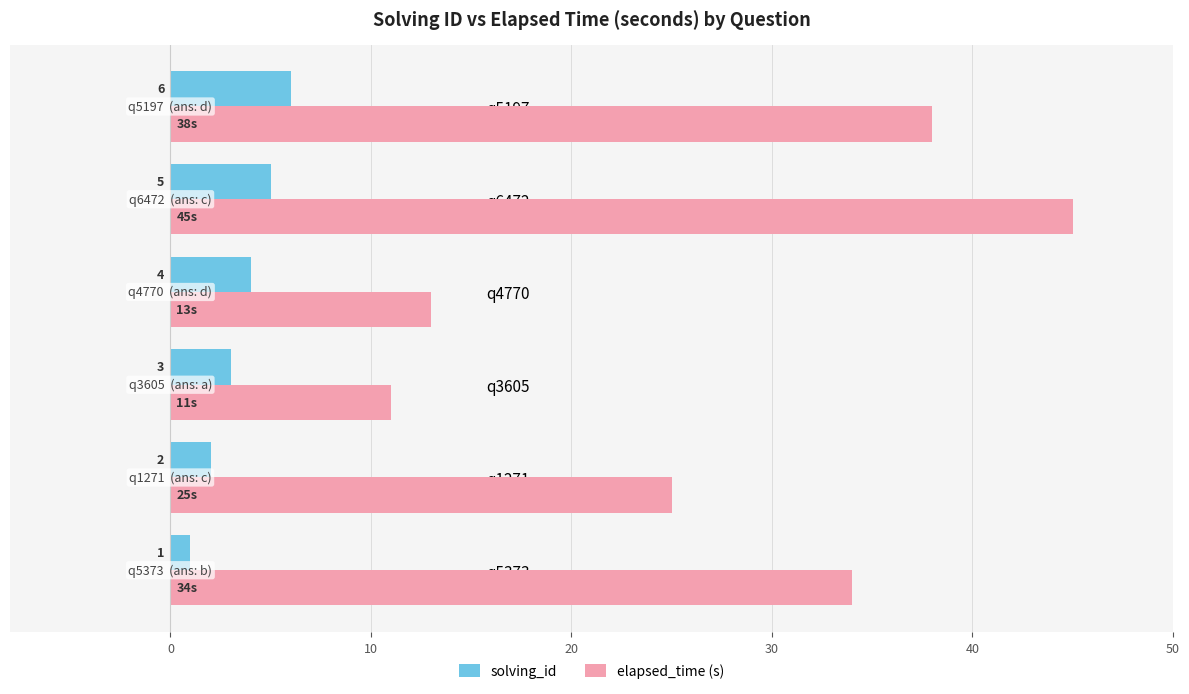

At how many categories does at least one series exceed 31?

3